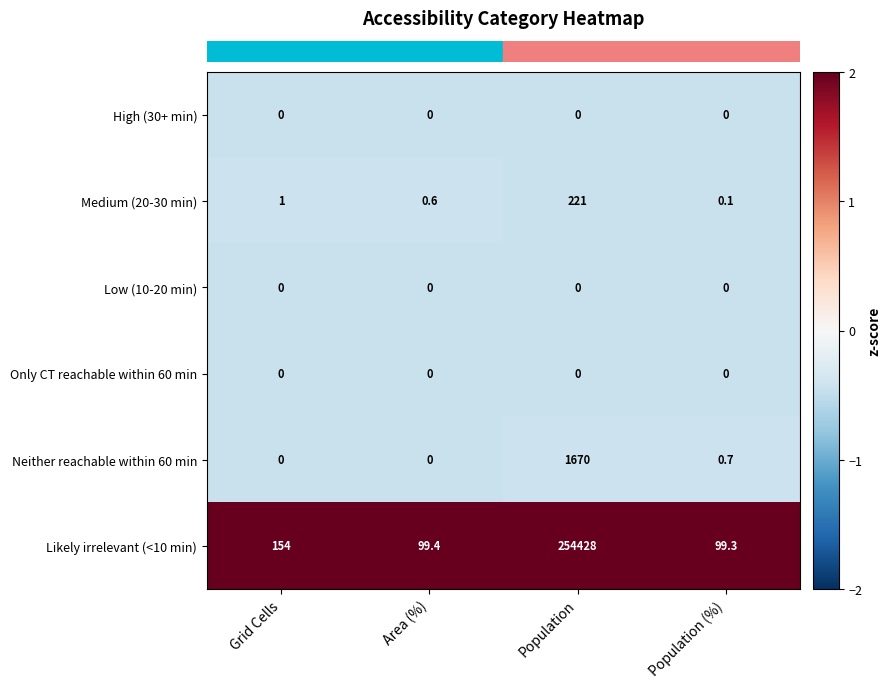

Reading left to right, extract all data points from this chart.

High (30+ min): Grid Cells=0.0	Area (%)=0.0	Population=0.0	Population (%)=0.0
Medium (20-30 min): Grid Cells=1.0	Area (%)=0.6	Population=221.0	Population (%)=0.1
Low (10-20 min): Grid Cells=0.0	Area (%)=0.0	Population=0.0	Population (%)=0.0
Only CT reachable within 60 min: Grid Cells=0.0	Area (%)=0.0	Population=0.0	Population (%)=0.0
Neither reachable within 60 min: Grid Cells=0.0	Area (%)=0.0	Population=1670.0	Population (%)=0.7
Likely irrelevant (<10 min): Grid Cells=154.0	Area (%)=99.4	Population=254428.0	Population (%)=99.3